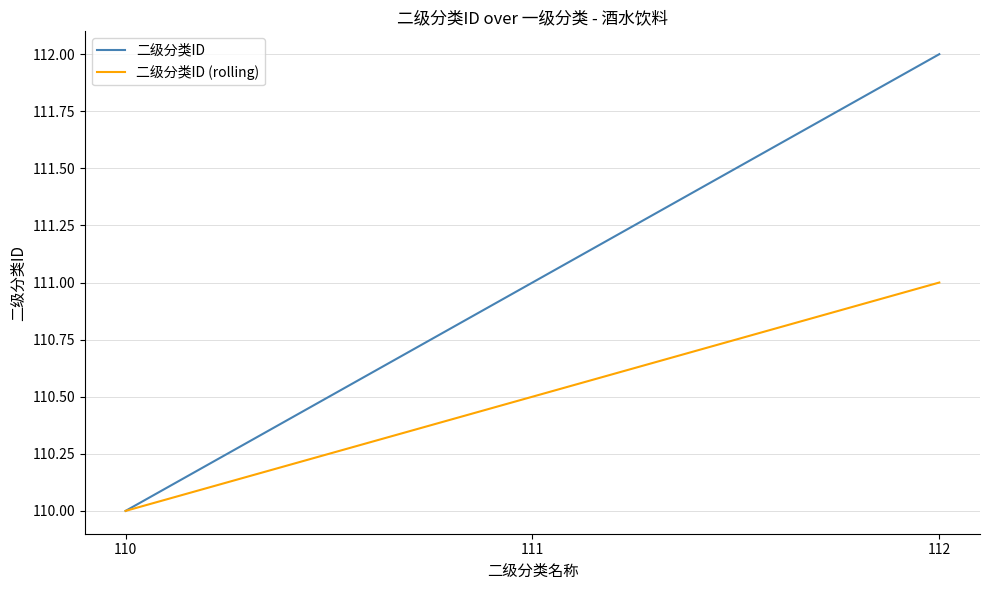

Is this an area chart (filled region under the line)?

No